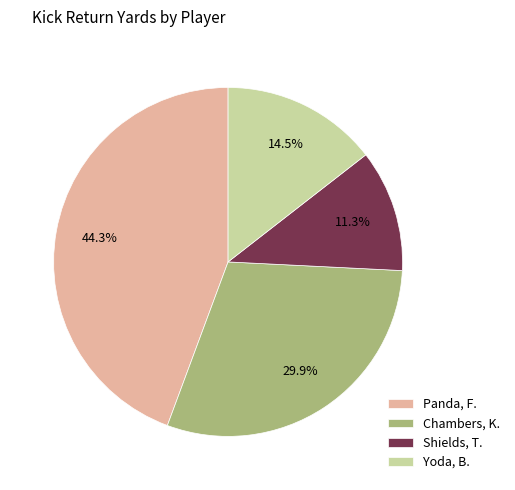

Is there any slice that represents more than half of the pie?

No